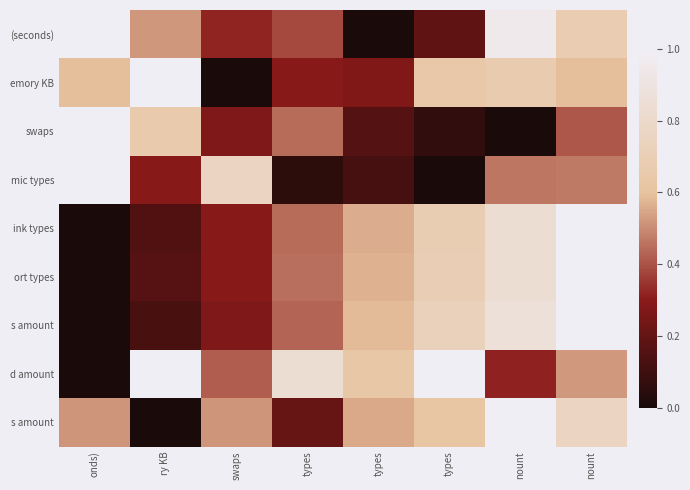

At which category is the sum across all series the highest?

nount